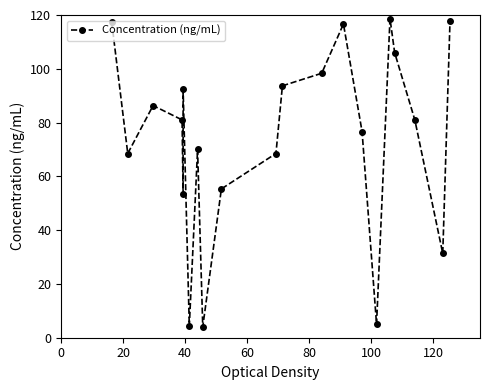

What is the sum of all values?

1546.3